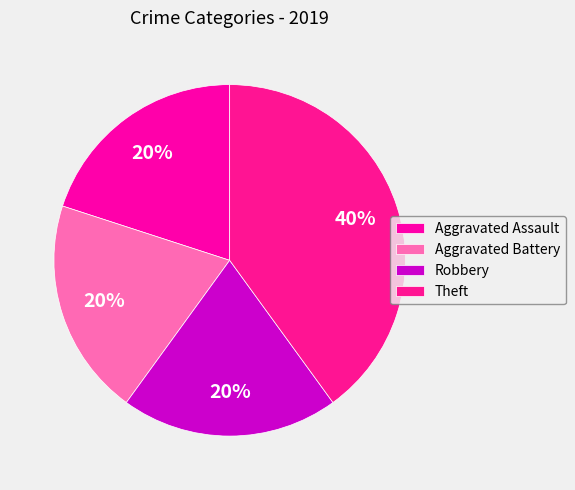

Between Aggravated Battery and Theft, which is larger?

Theft